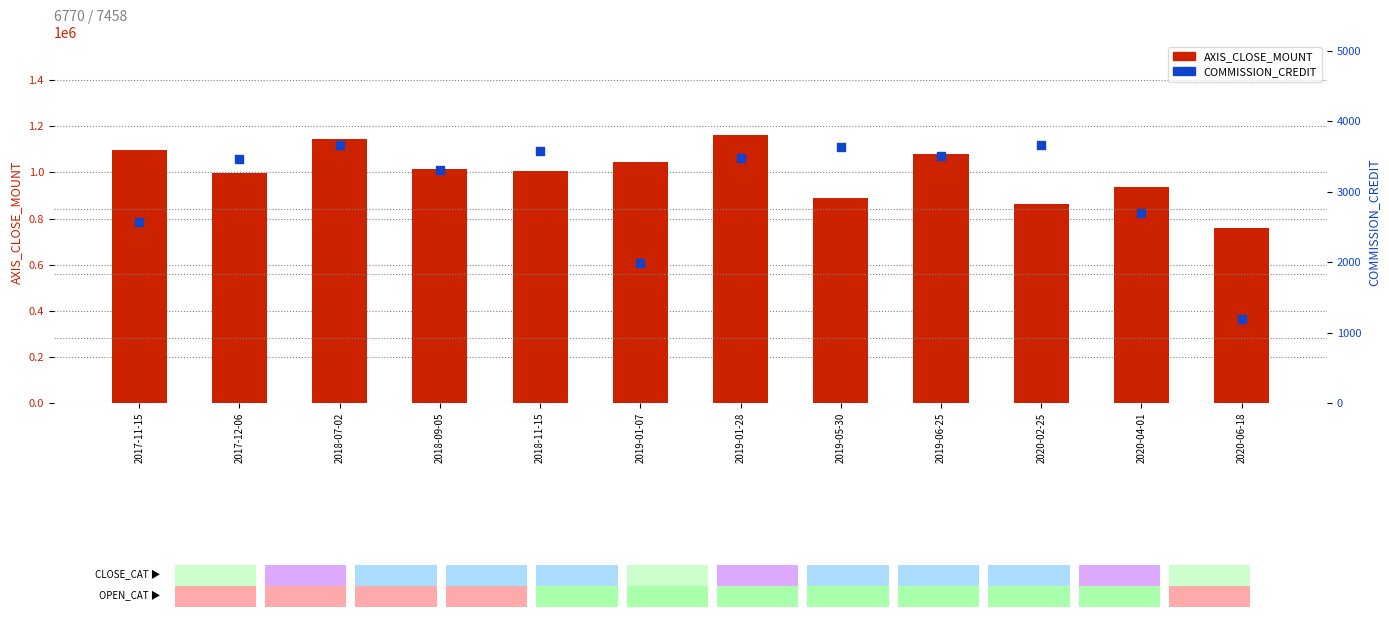

At how many categories does at least one series exceed 476408?

12